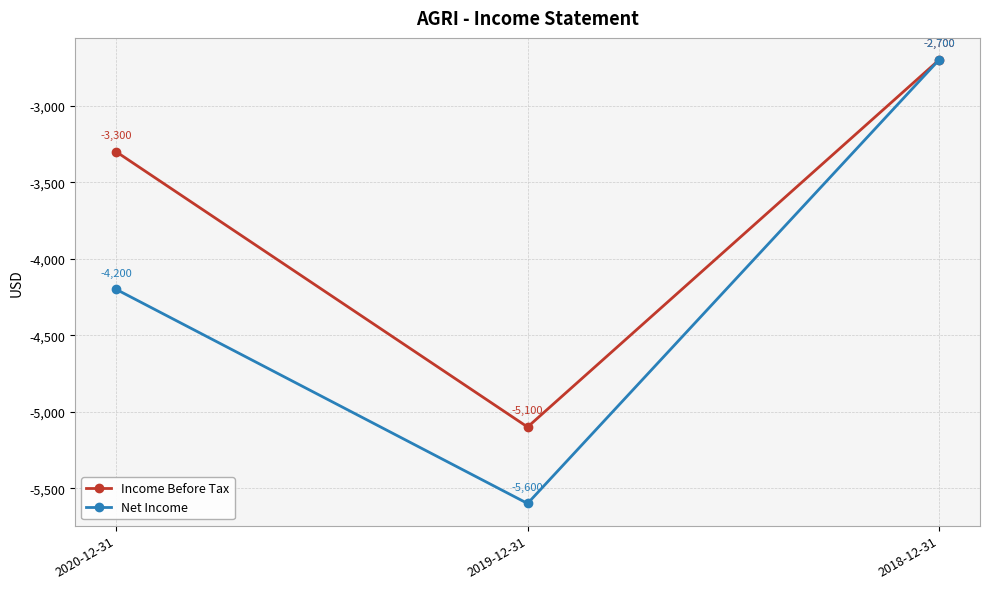

Rank the series by their average value, from highest to lowest.

Income Before Tax, Net Income